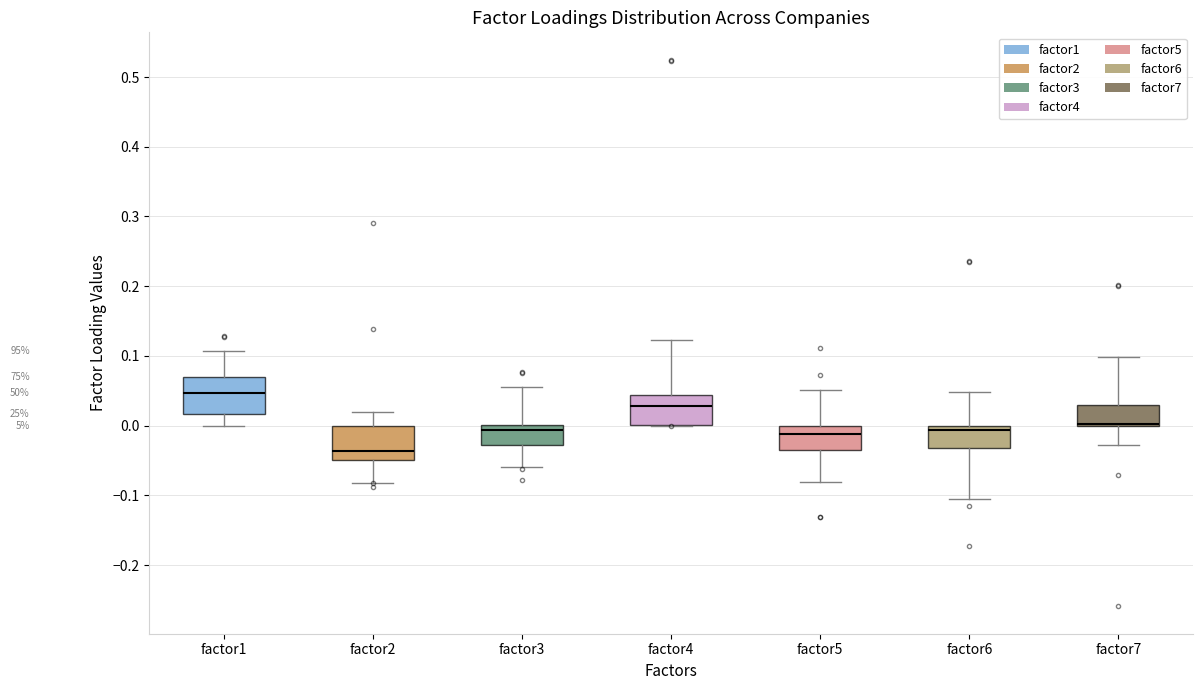

Reading left to right, transcribe this box plot: for each box, give where its median line is, the range the box spans, and where its two whiskers end, as read against the y-axis. The values are not printed on the chart, so give them approximately, as read against the axis.

factor1: median 0.05, box 0.02 to 0.07, whiskers 0.00 to 0.11
factor2: median -0.04, box -0.05 to 0.00, whiskers -0.08 to 0.02
factor3: median -0.01, box -0.03 to 0.00, whiskers -0.06 to 0.06
factor4: median 0.03, box 0.00 to 0.04, whiskers 0.00 to 0.12
factor5: median -0.01, box -0.03 to 0.00, whiskers -0.08 to 0.05
factor6: median -0.01, box -0.03 to 0.00, whiskers -0.11 to 0.05
factor7: median 0.00 (just above the box's lower edge), box 0.00 to 0.03, whiskers -0.03 to 0.10